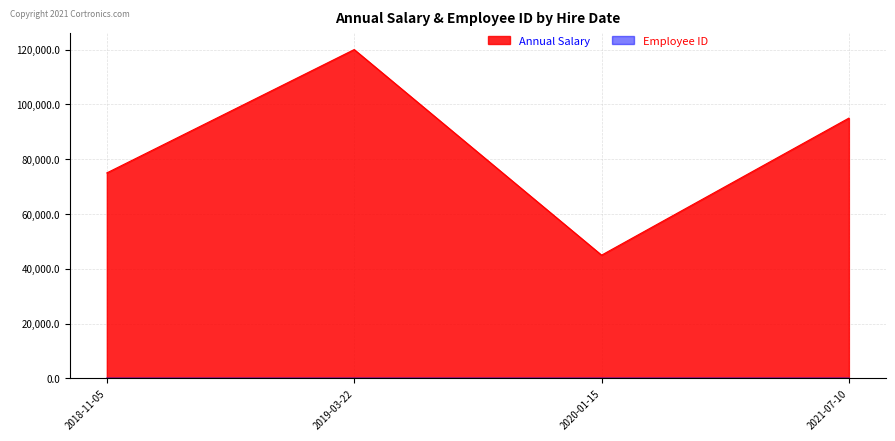

At 2020-01-15, list the series in order from largest to smallest.

Annual Salary, Employee ID